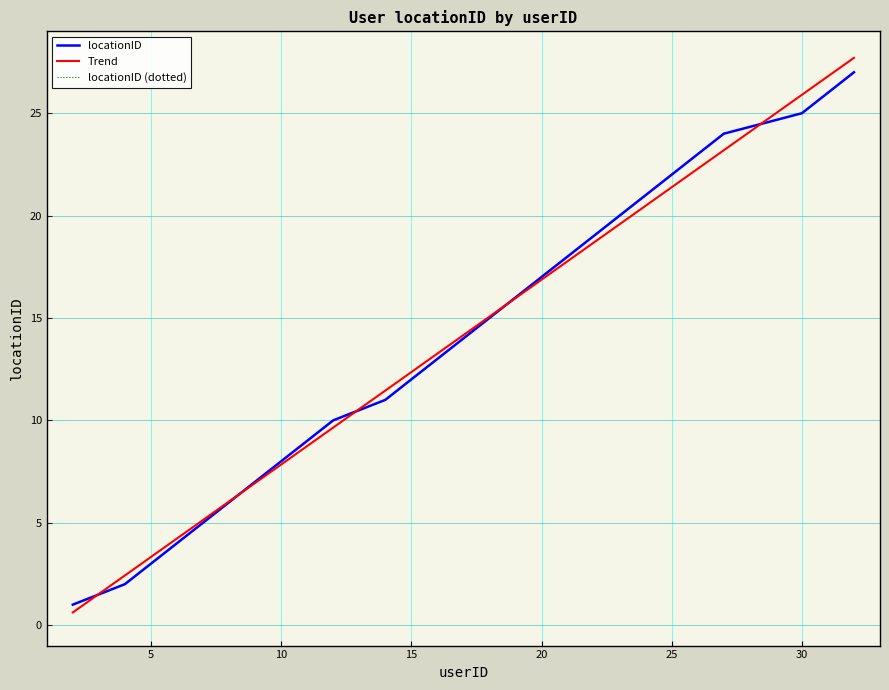

What value does the data have at 25, to the nearest 10?

20